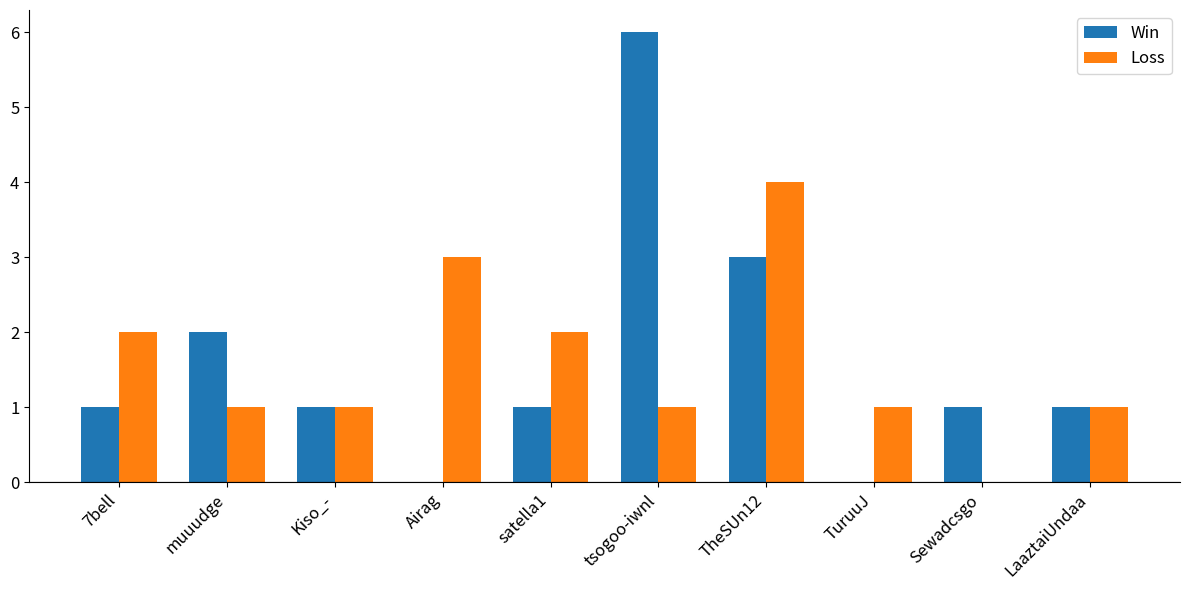

What is the maximum value for Loss?

4